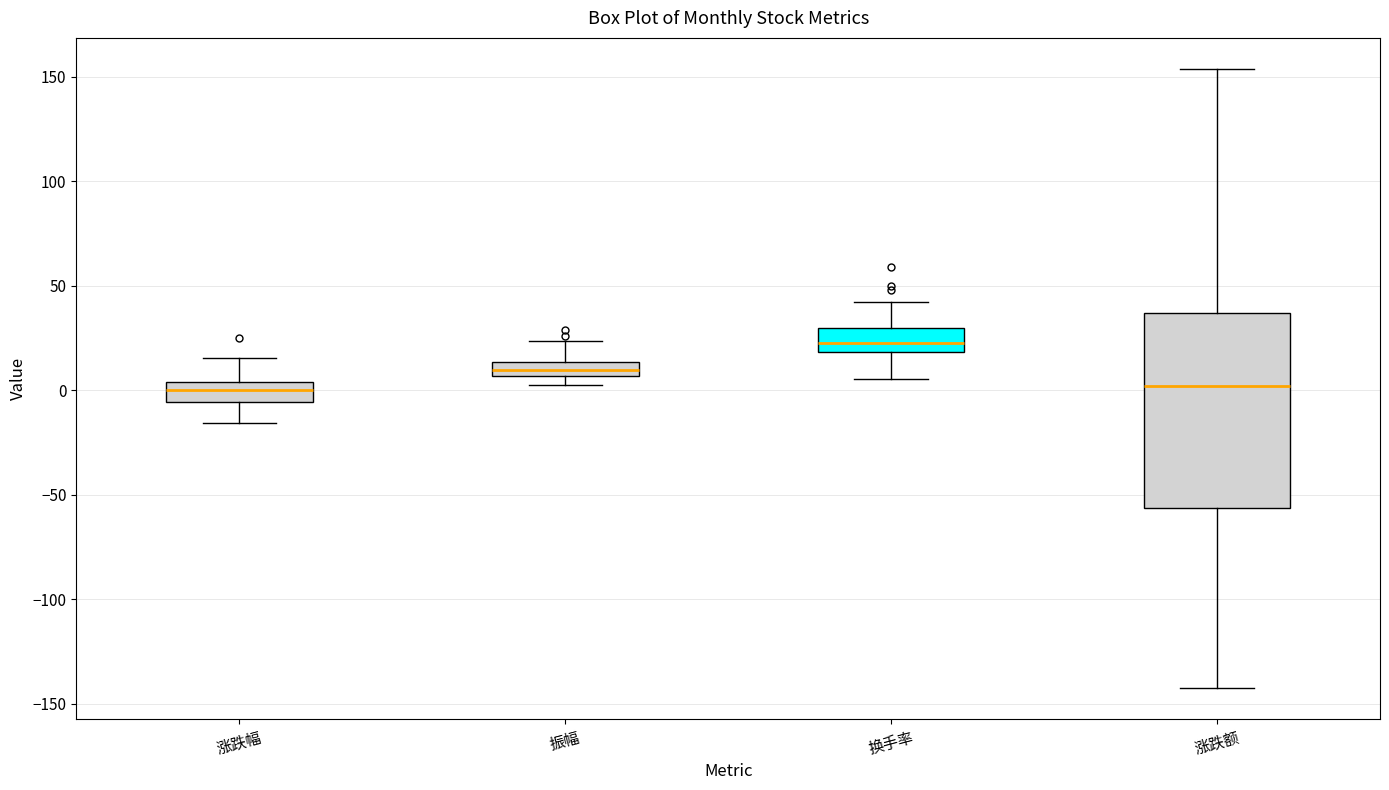

Comparing the boxes themselves (not the whiskers), which one is the tallest?

涨跌额